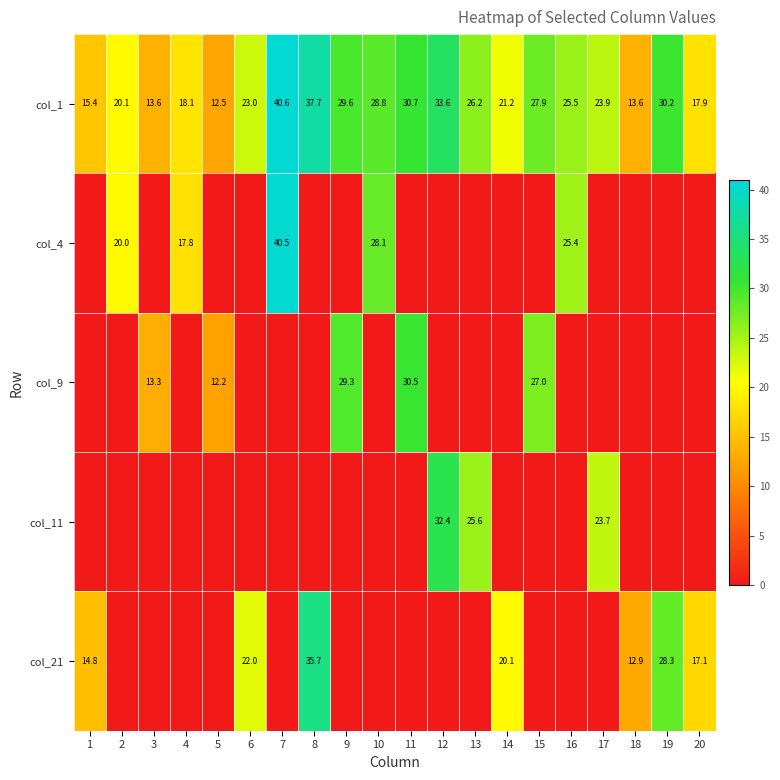

Is the value of col_4 at 4 greater than the value of col_1 at 9?

No